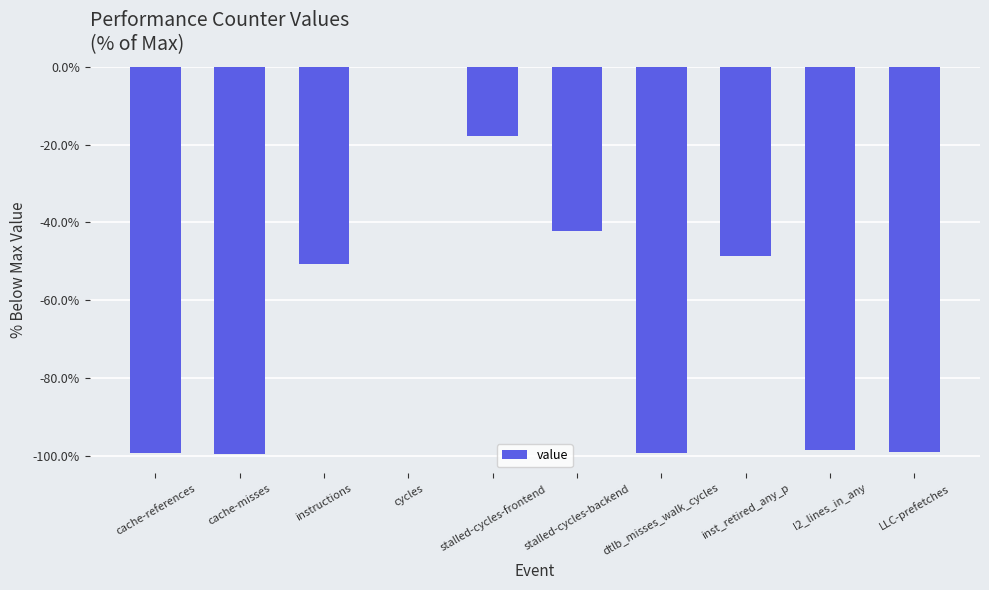

Which has a higher value, instructions or cycles?

cycles